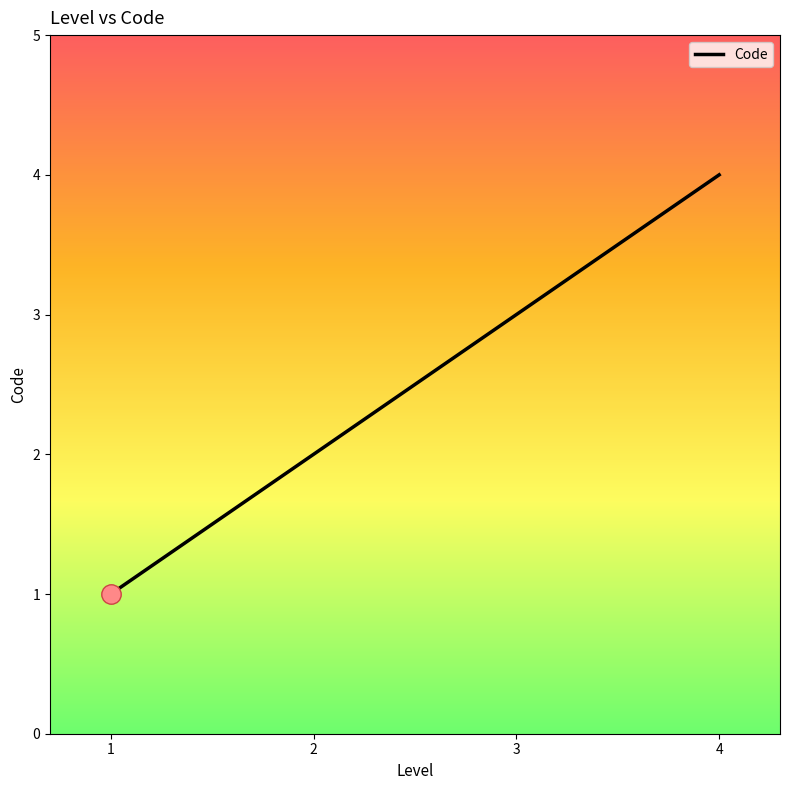

The value at 3 is 3. True or false?

True